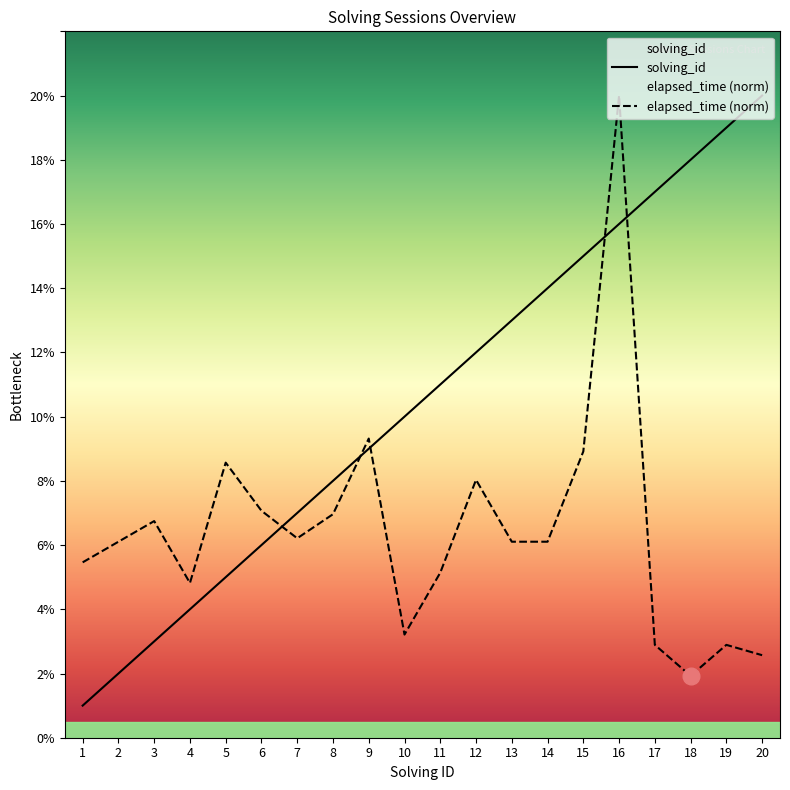

Reading right to left, list all the values displayed in this chart.

solving_id: 20.0	19.0	18.0	17.0	16.0	15.0	14.0	13.0	12.0	11.0	10.0	9.0	8.0	7.0	6.0	5.0	4.0	3.0	2.0	1.0
elapsed_time: 2.6	2.9	1.9	2.9	20.0	8.9	6.1	6.1	8.0	5.1	3.2	9.3	7.0	6.2	7.1	8.6	4.8	6.7	6.1	5.5